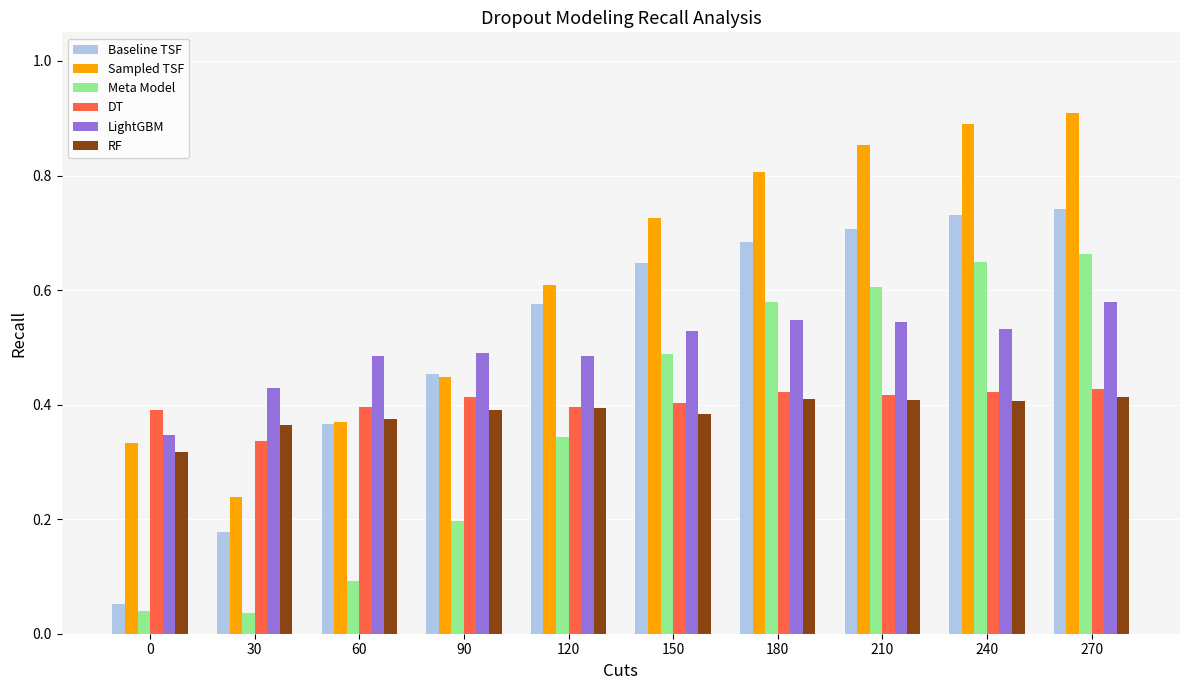

Between 30 and 120, which series saw the biggest shift?

Baseline TSF